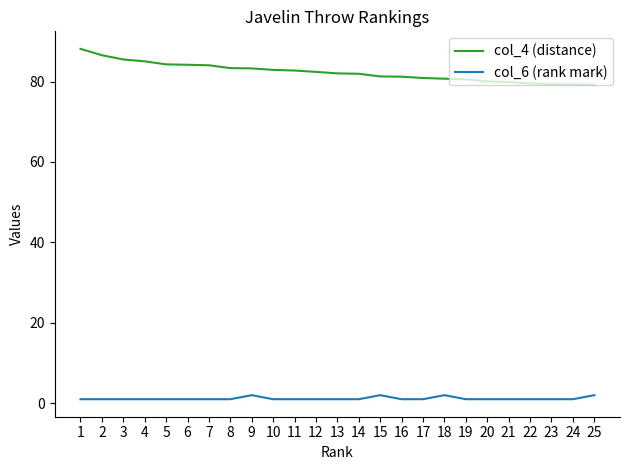

Does the chart display data point markers on the line(s)?

No